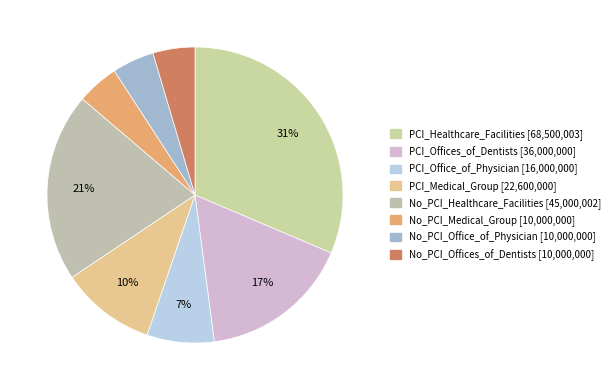

To the nearest percent, what portion does No_PCI_Offices_of_Dentists represent?

5%